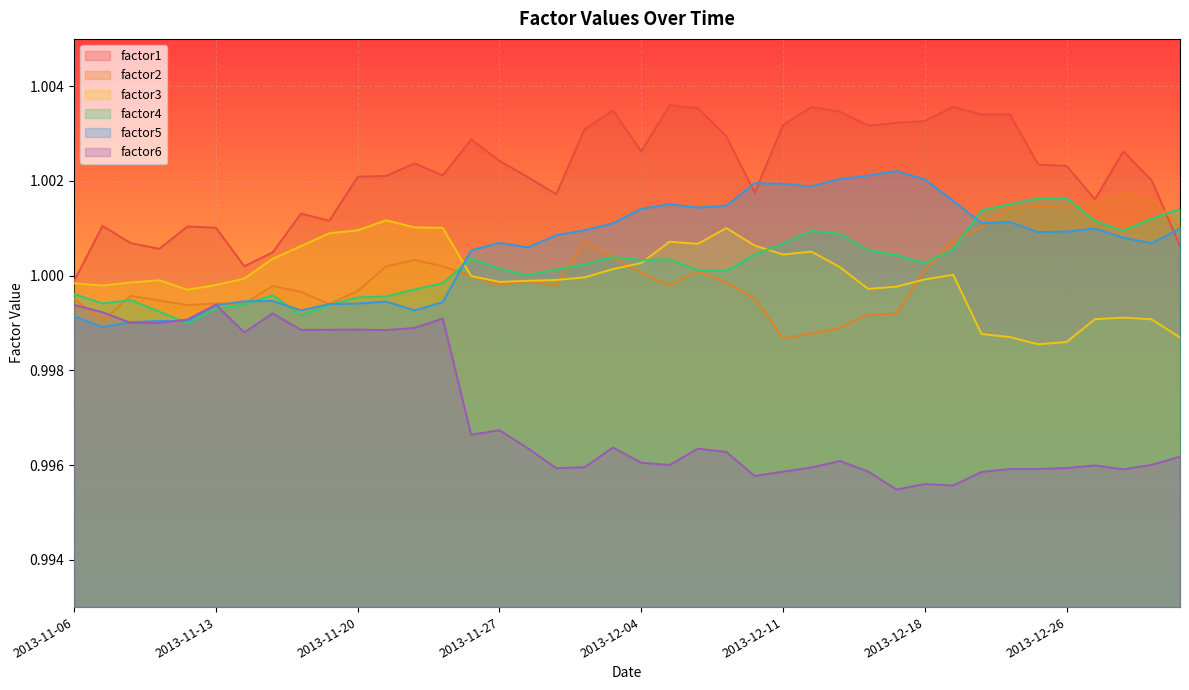

Which series ends up on top after the final intersection of factor6 and factor2?

factor2